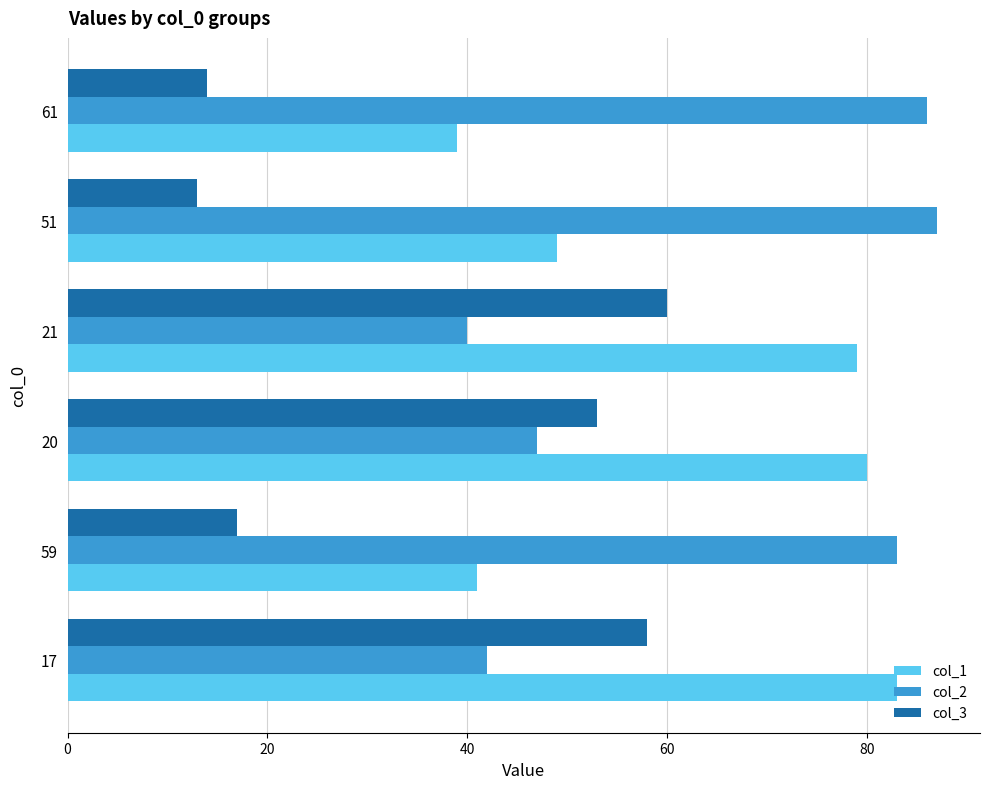

Is it true that col_1 equals 80 at 20?

True